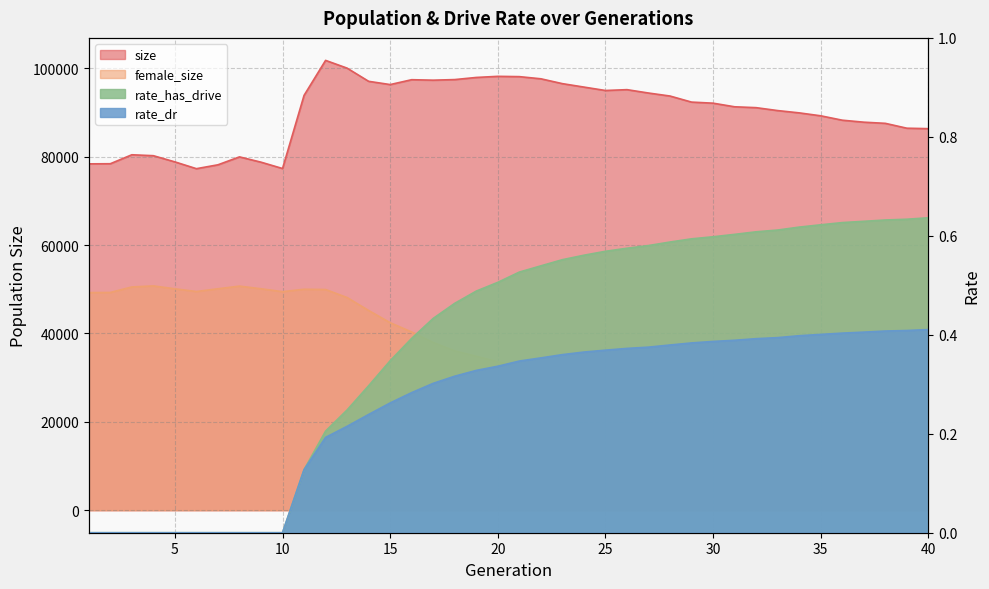

Which category has the highest value in the rate_has_drive series?

40